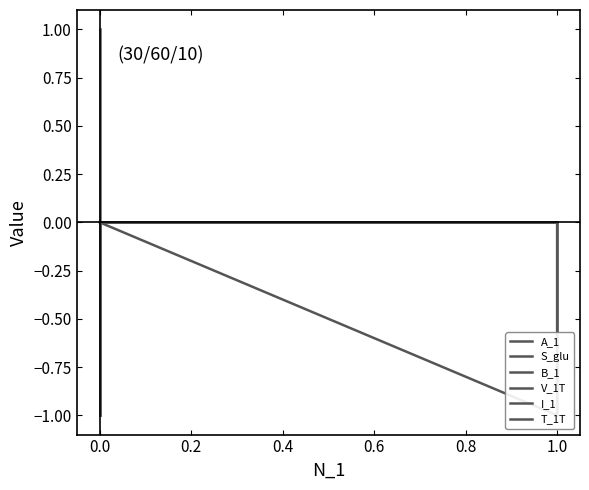

Between 0.6 and 1.2, which series saw the biggest shift?

V_1T